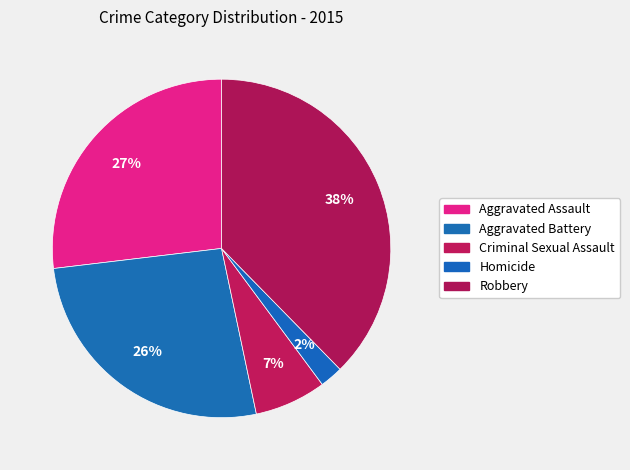

Is it true that Criminal Sexual Assault is 18% of the pie?

False